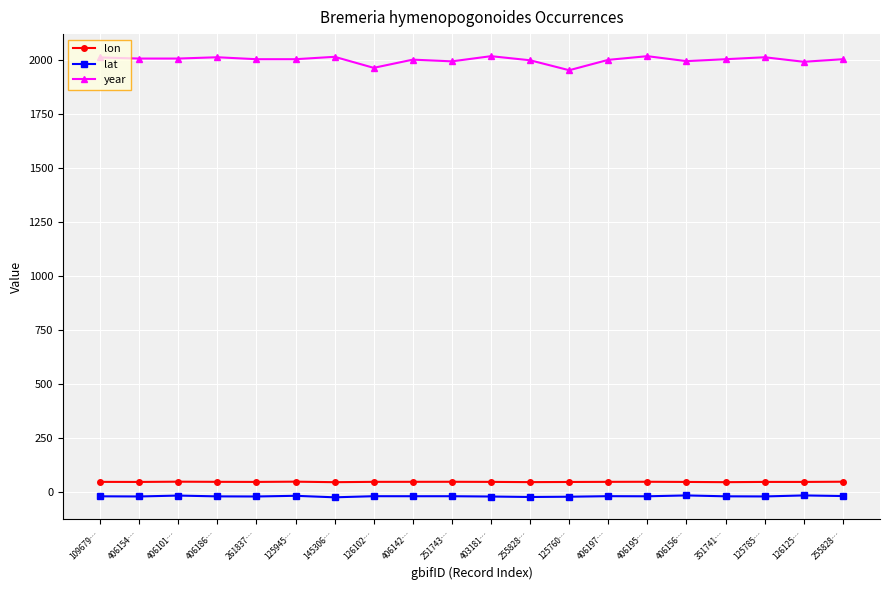

Which category has the lowest value in the lat series?

145306…